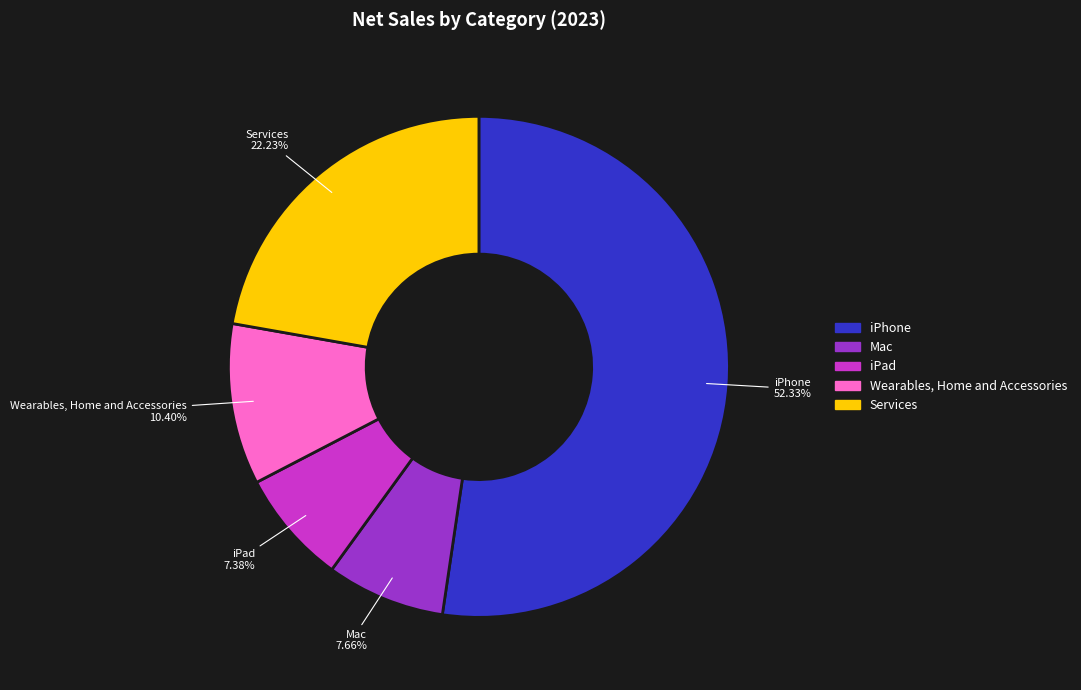

To the nearest percent, what is the combined percentage of Mac and Services?

30%